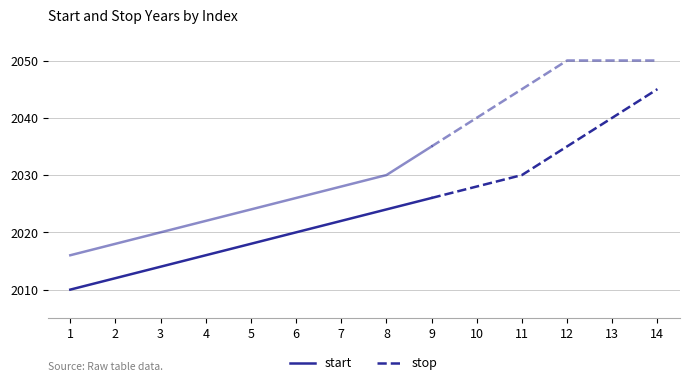

Rank the series by their maximum value, from lowest to highest.

start, stop